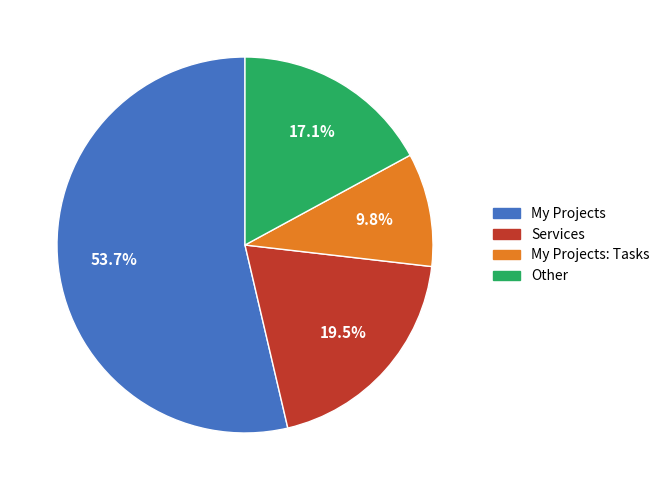

Combined, what portion of the pie is Other and Services?

36.6%